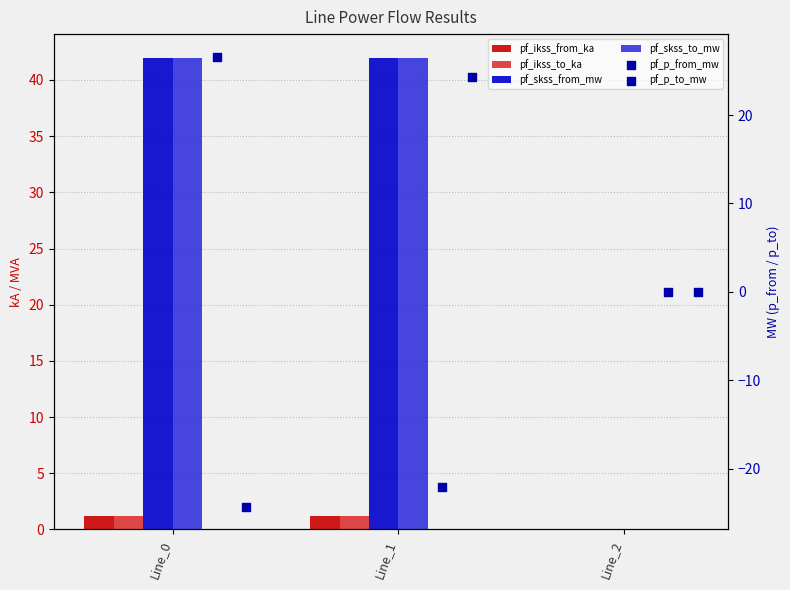

What are all the series names shown in the legend?

pf_ikss_from_ka, pf_ikss_to_ka, pf_skss_from_mw, pf_skss_to_mw, pf_p_from_mw, pf_p_to_mw